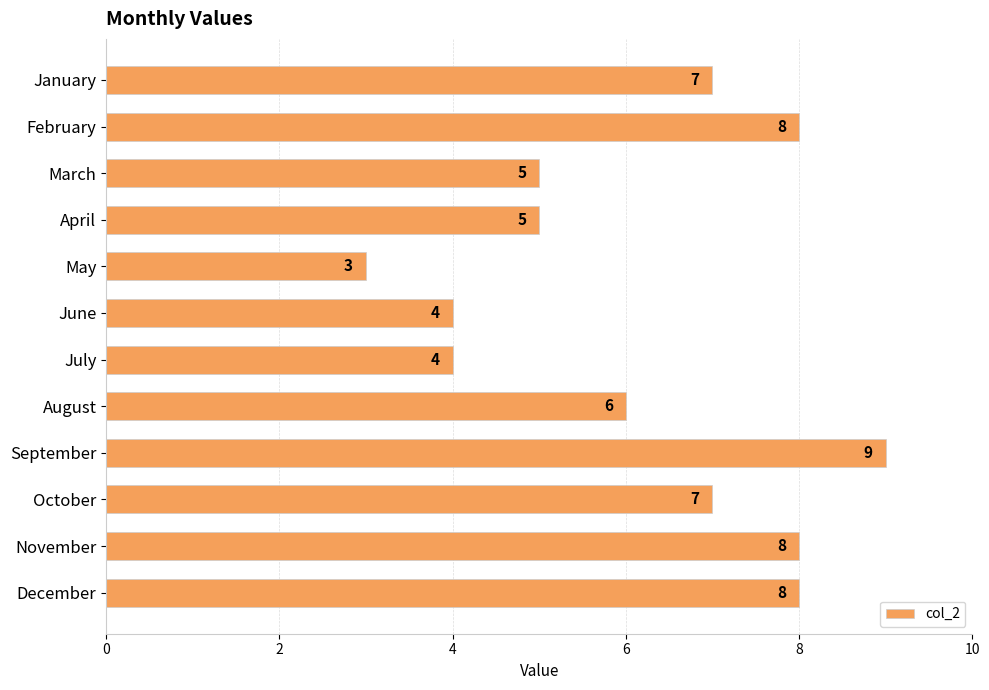

Read the value at September.

9